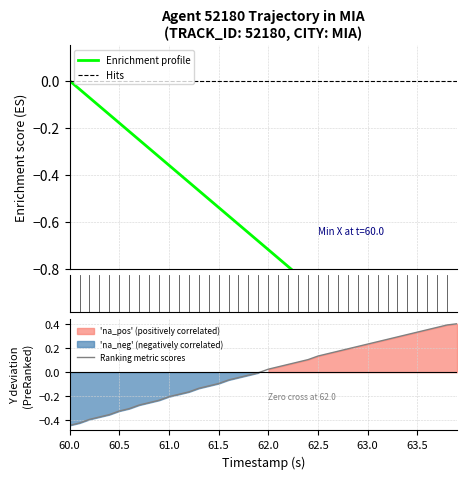

How many data points in Y are less than 0?

20